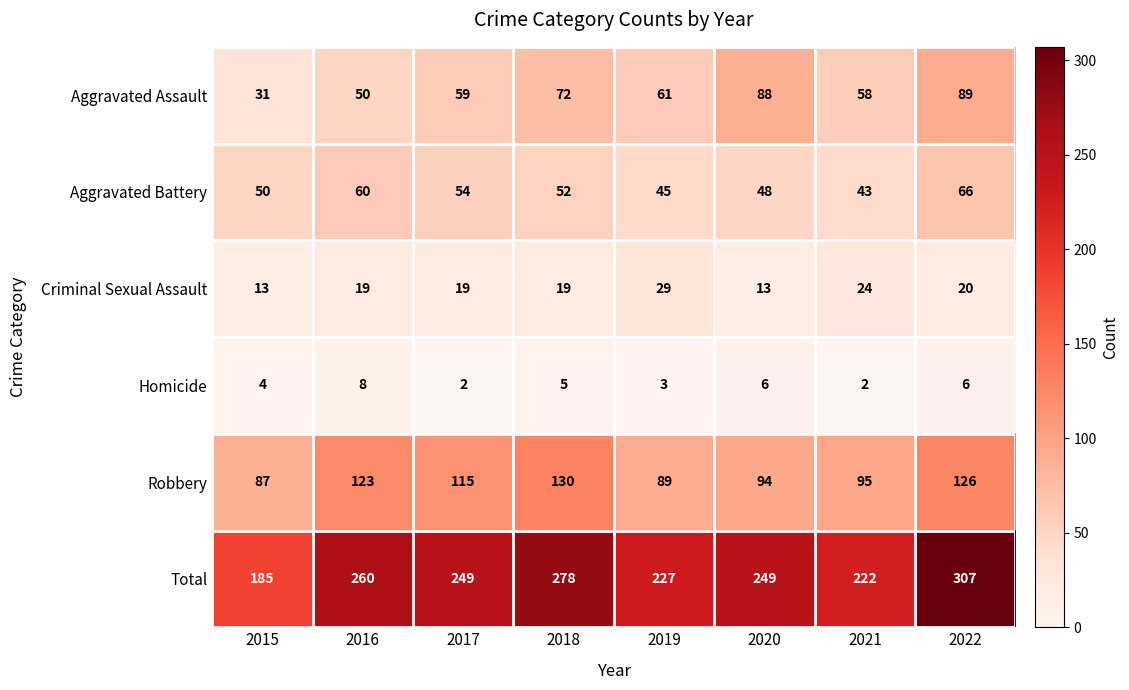

Which series has the widest spread of values?

Total